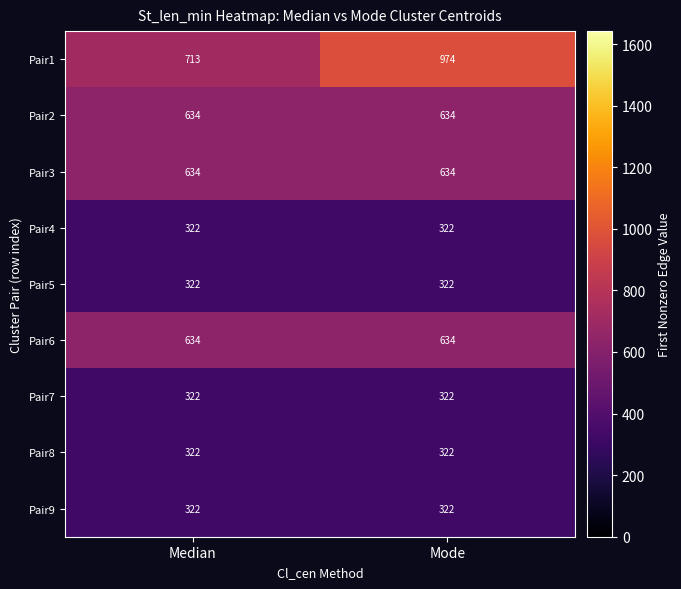

At which category does the chart reach its peak across all series?

Mode